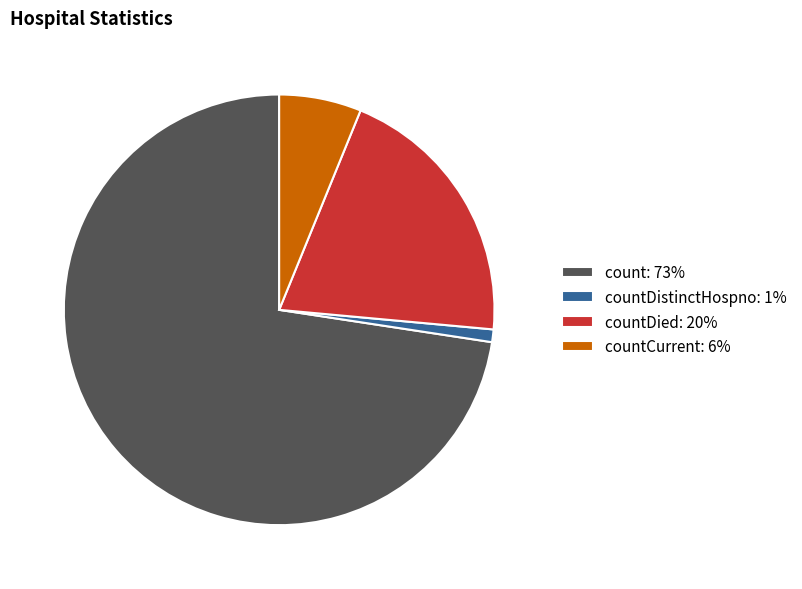

What is the majority slice?

count: 73%